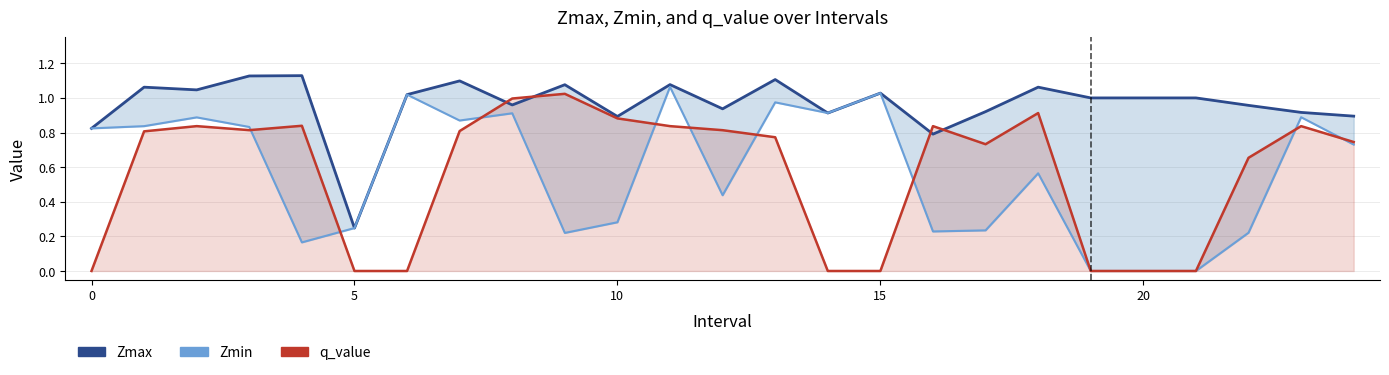

True or false: Zmin and Zmax intersect in this chart.

False